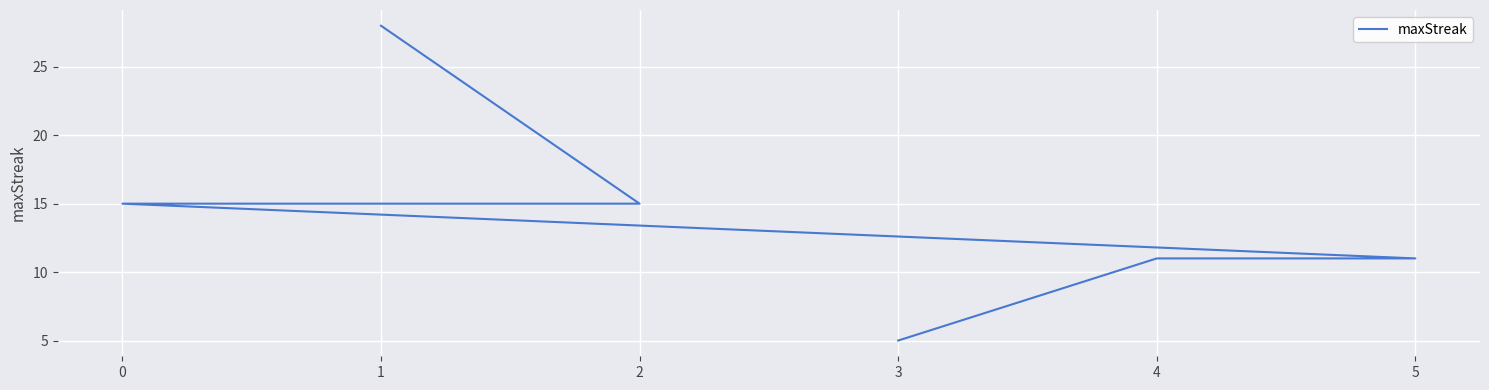

What is the sum of all values?

85